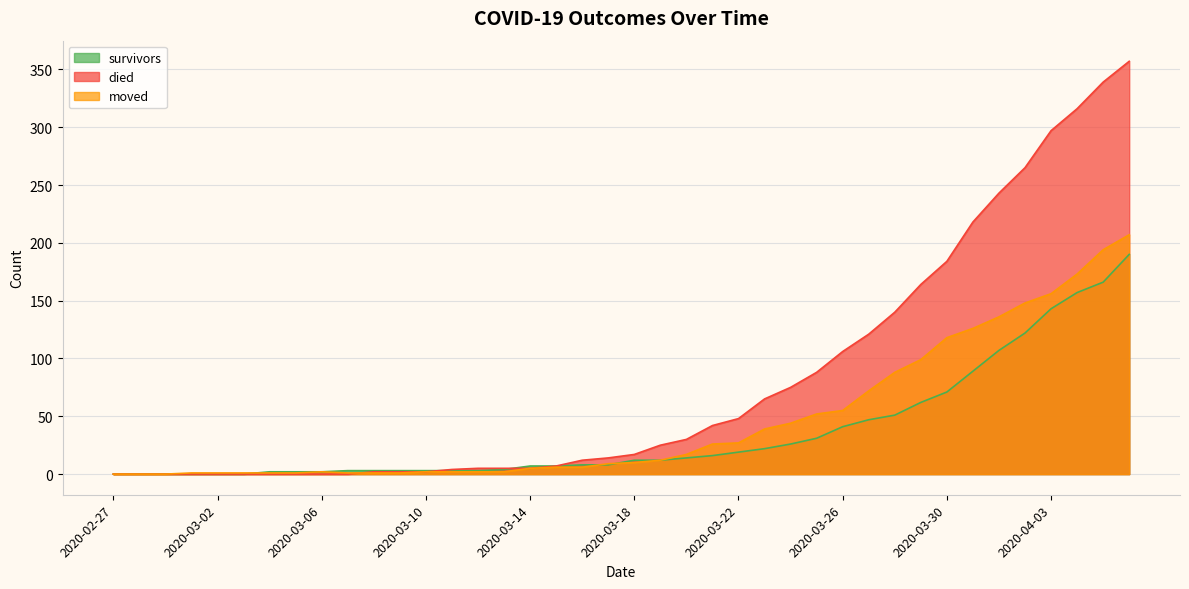

Between 2020-03-18 and 2020-03-24, which series saw the biggest shift?

died